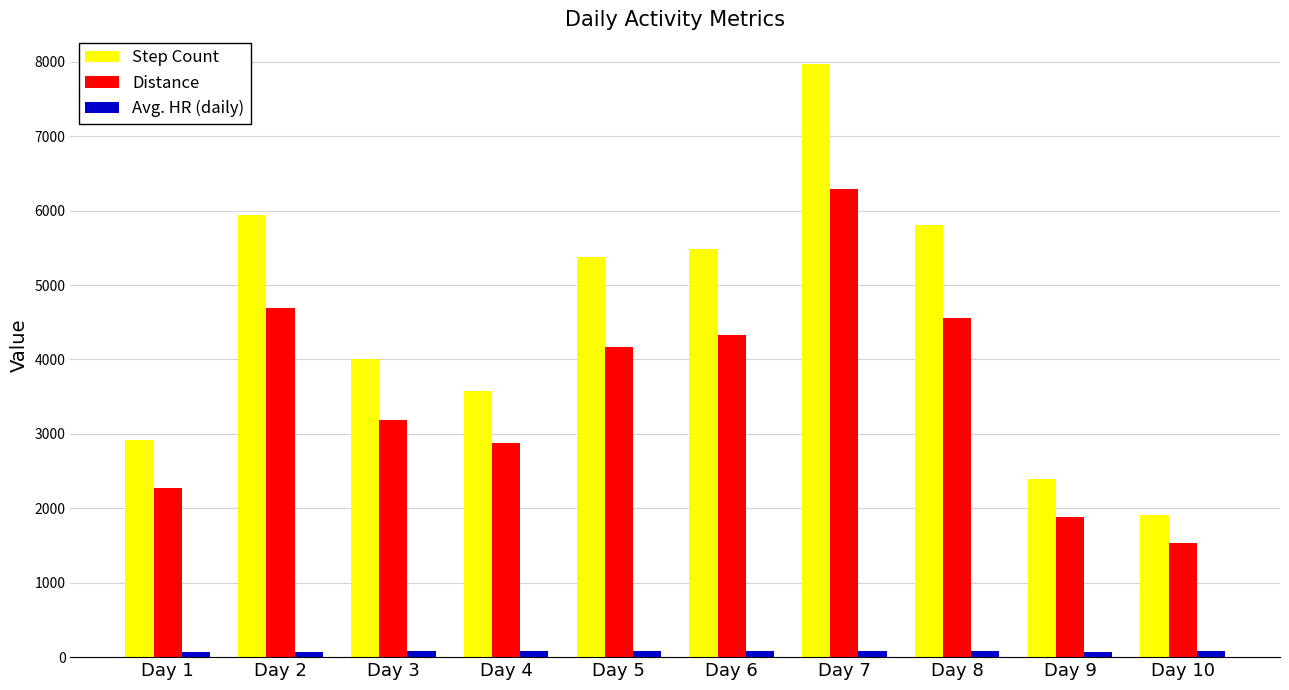

How many bars are there in each group?

3